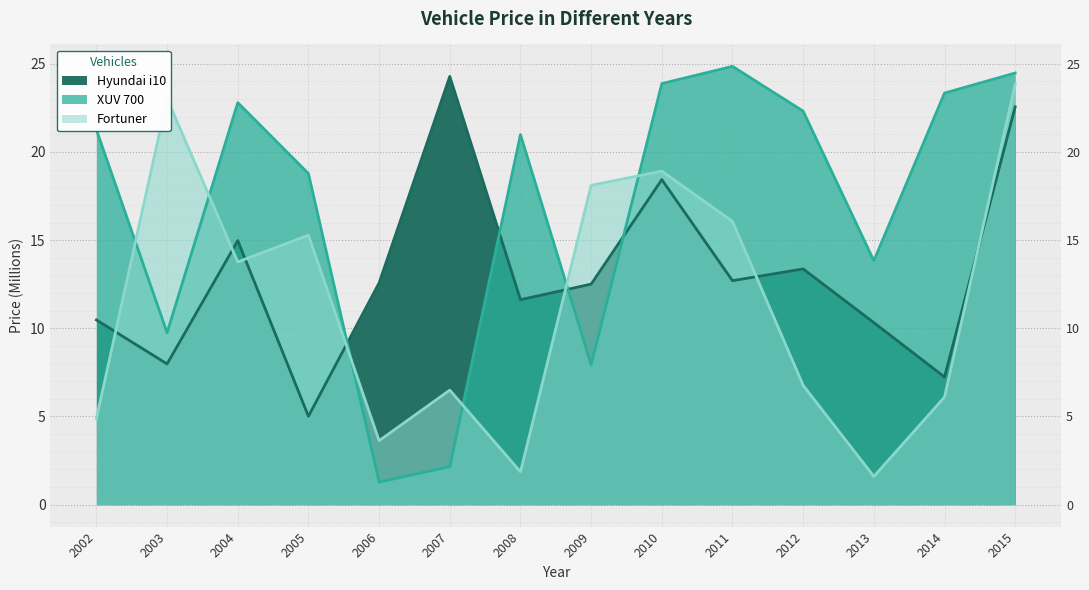

Which series ends up on top after the final intersection of Hyundai i10 and Fortuner?

Fortuner